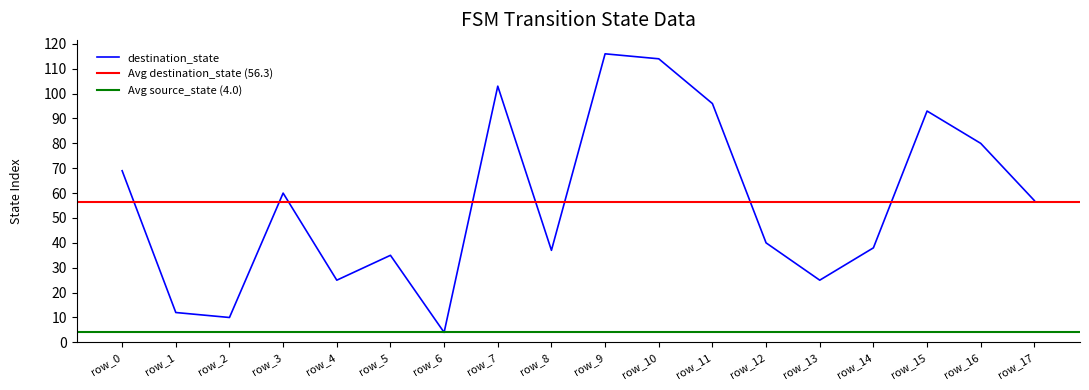

What is the difference between the maximum and second lowest values?

106